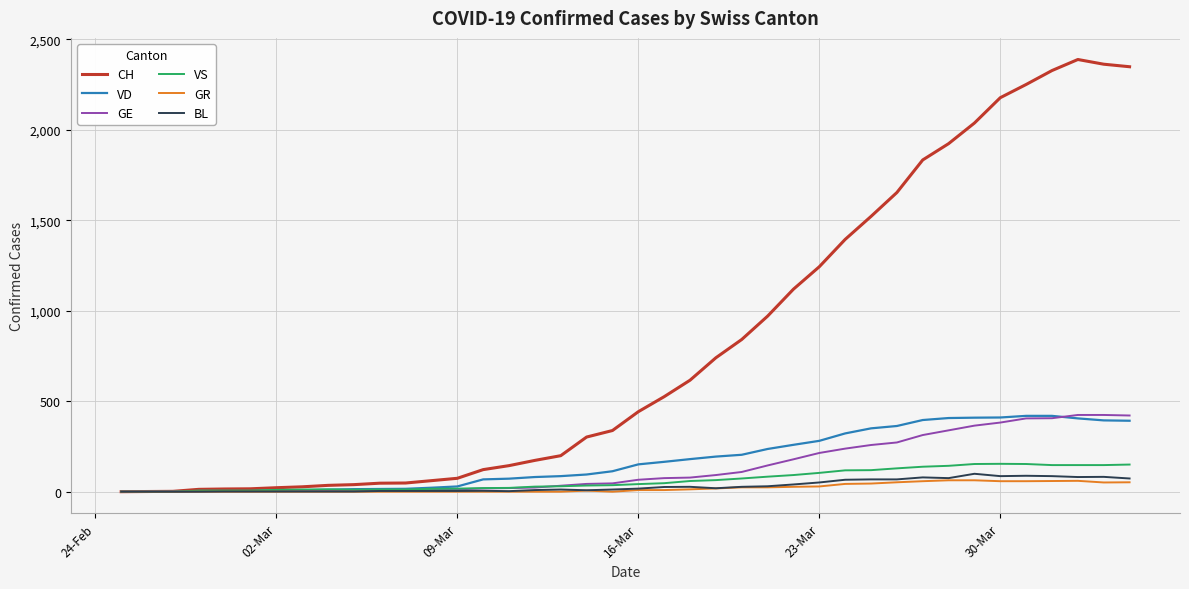

What are all the series names shown in the legend?

CH, VD, GE, VS, GR, BL